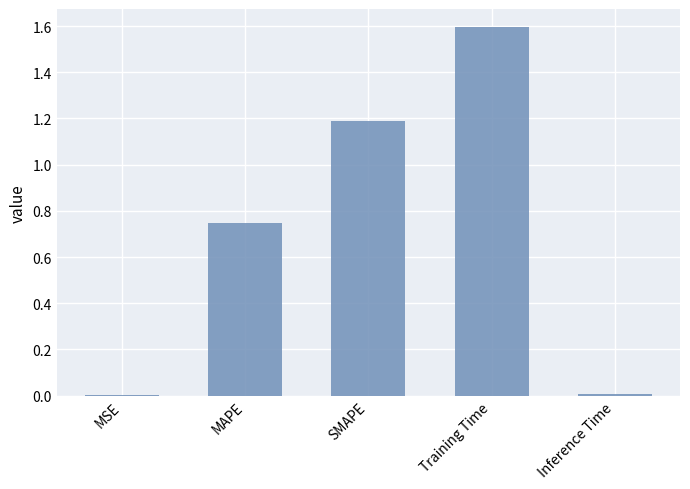

What is the sum of all values?

3.5